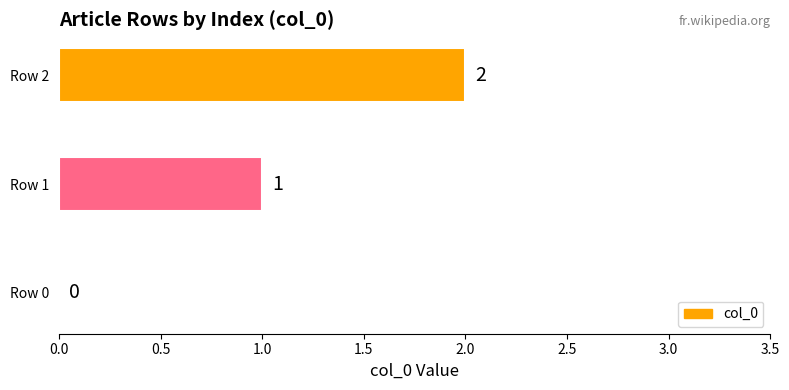

How many values are above zero?

2